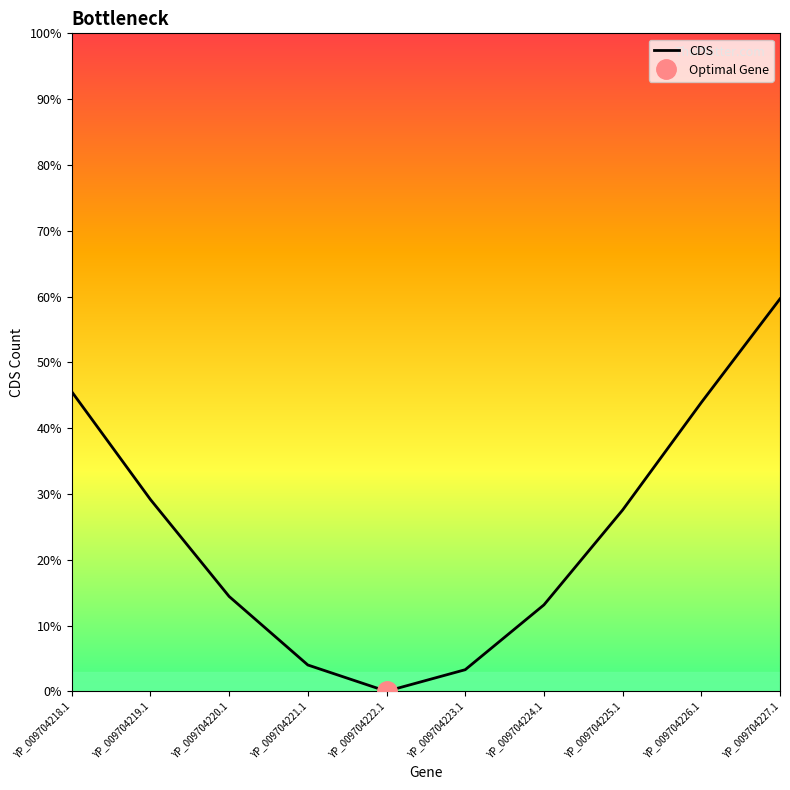

The chart shows a value of 19.4 at YP_009704220.1. True or false?

False